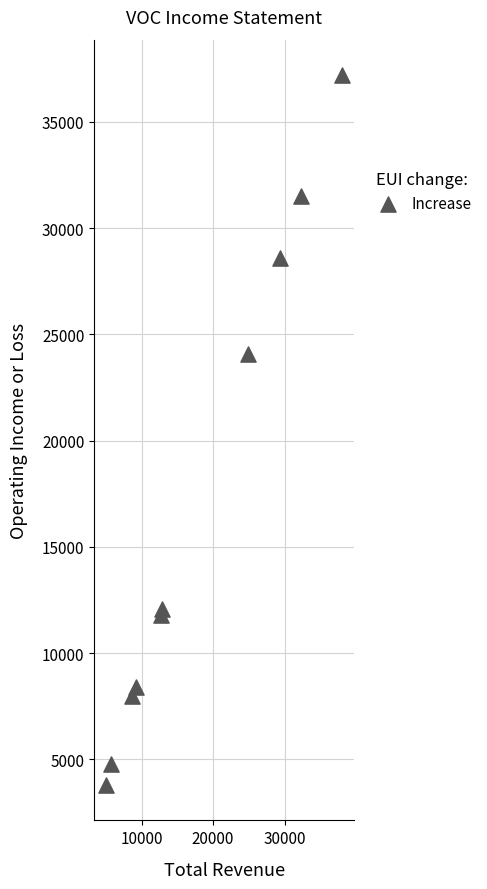

What Y value in the scatter plot is closest to 20500?

24100